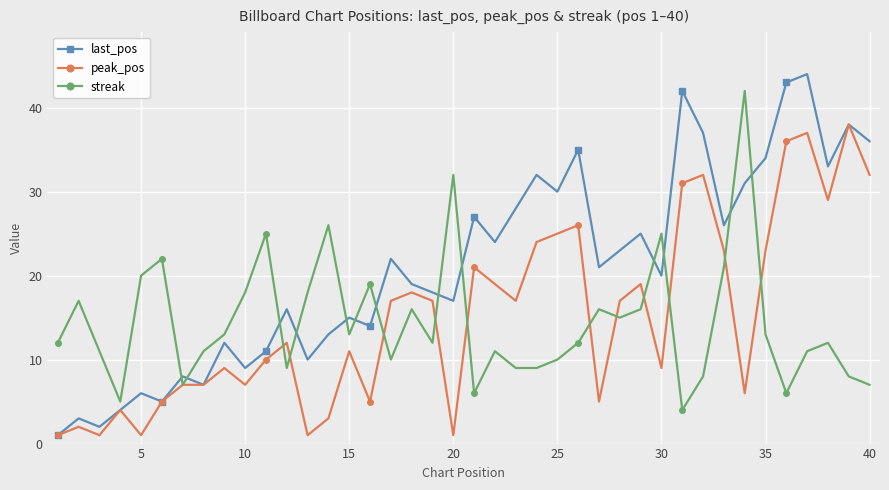

What is the lowest value of the last_pos series?

1